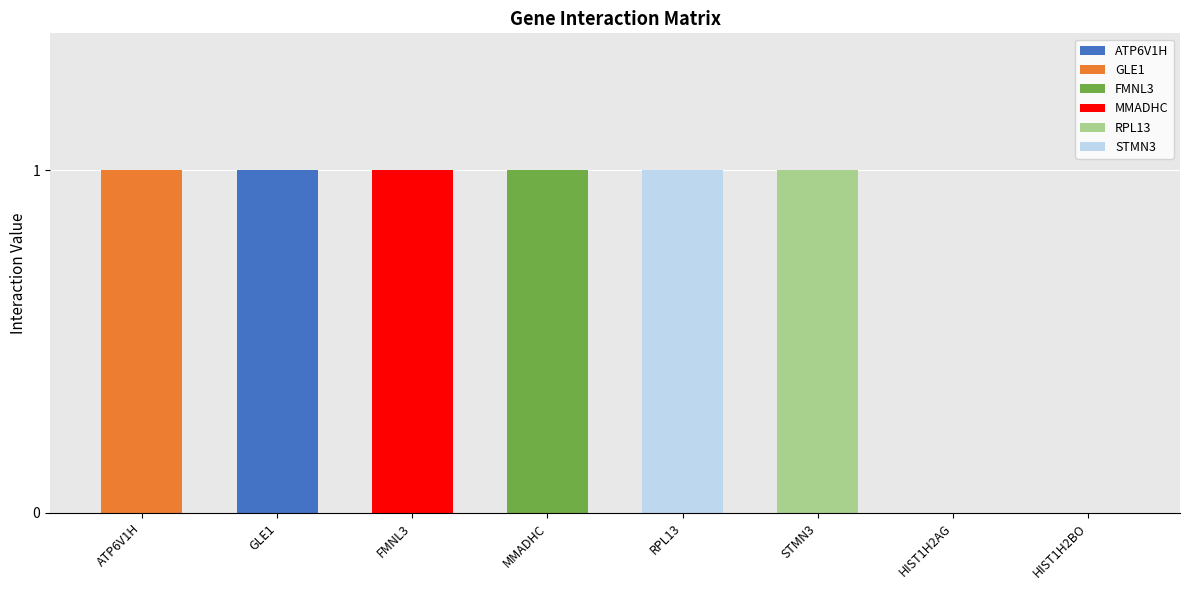

At which label does ATP6V1H reach its peak?

GLE1